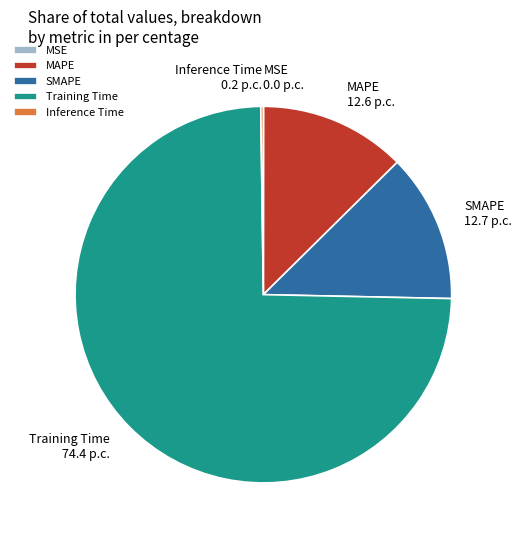

What is the majority slice?

Training Time